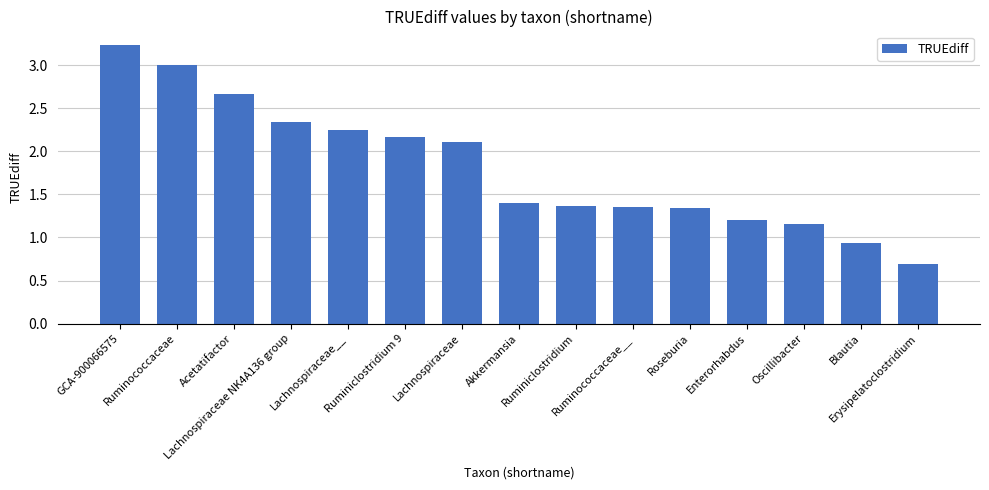

How many distinct data groups are displayed?

1